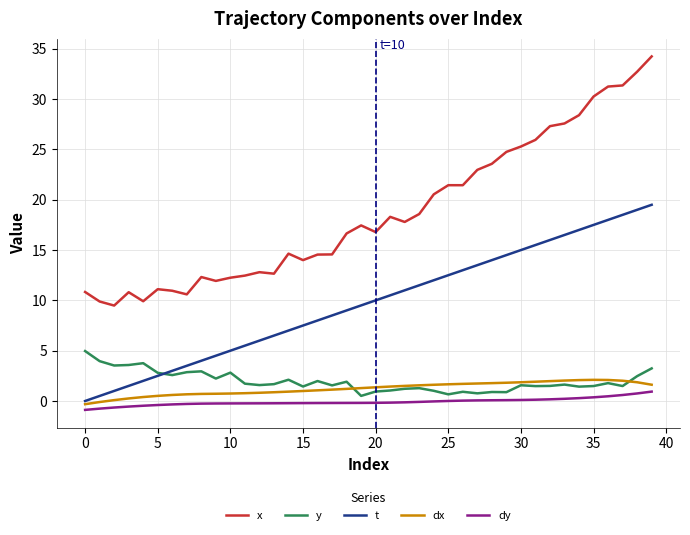

True or false: dy and x intersect in this chart.

False